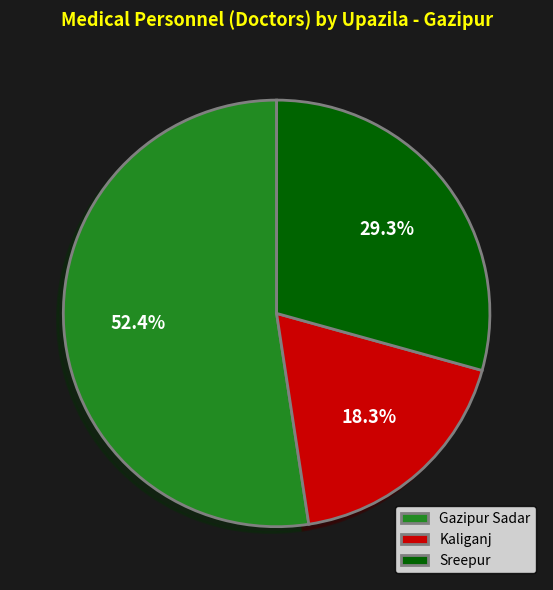

What percentage is NOT represented by Sreepur?

70.7%